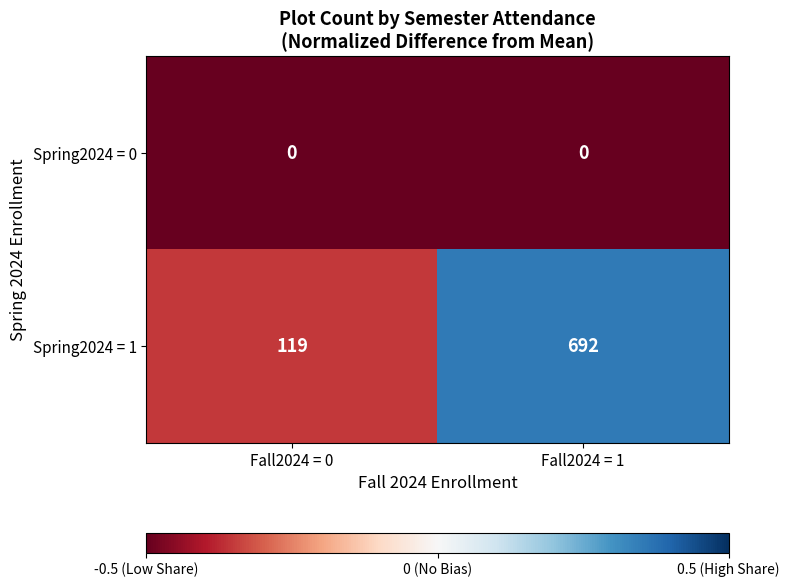

The value of Spring2024 = 1 at Fall2024 = 1 is 692. True or false?

True